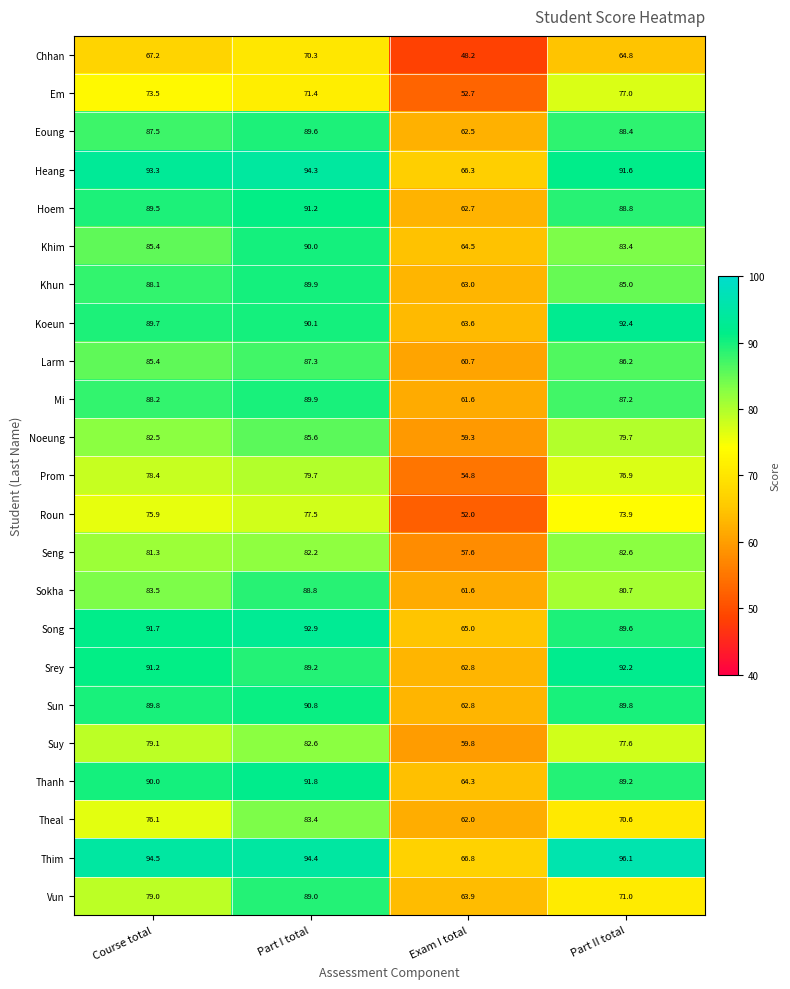

At how many categories does at least one series exceed 70?

3